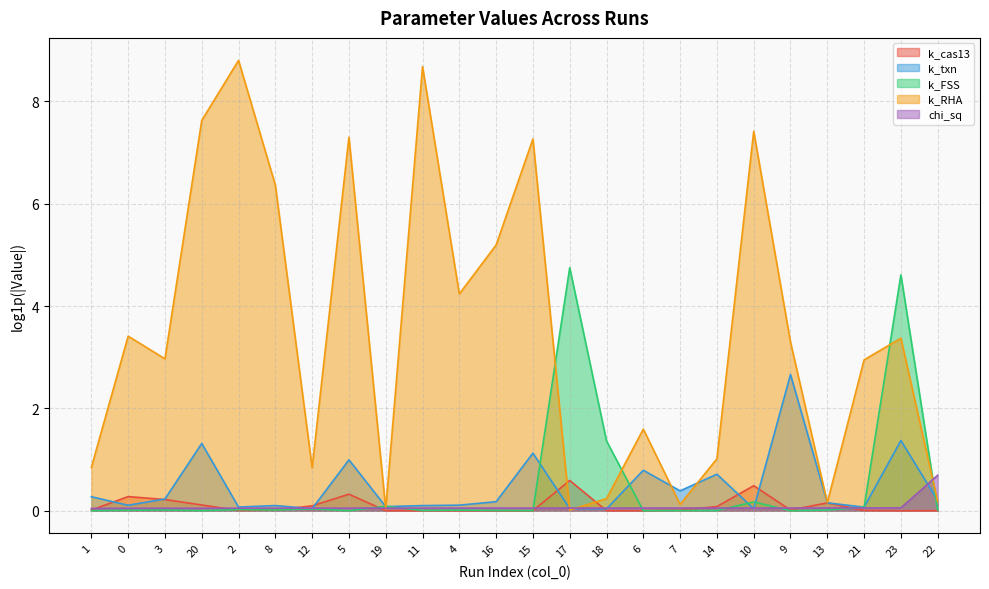

List the labels in order of k_cas13 value, smallest first.

23, 18, 16, 11, 15, 22, 4, 19, 6, 21, 2, 8, 7, 1, 9, 14, 12, 20, 13, 3, 0, 5, 10, 17